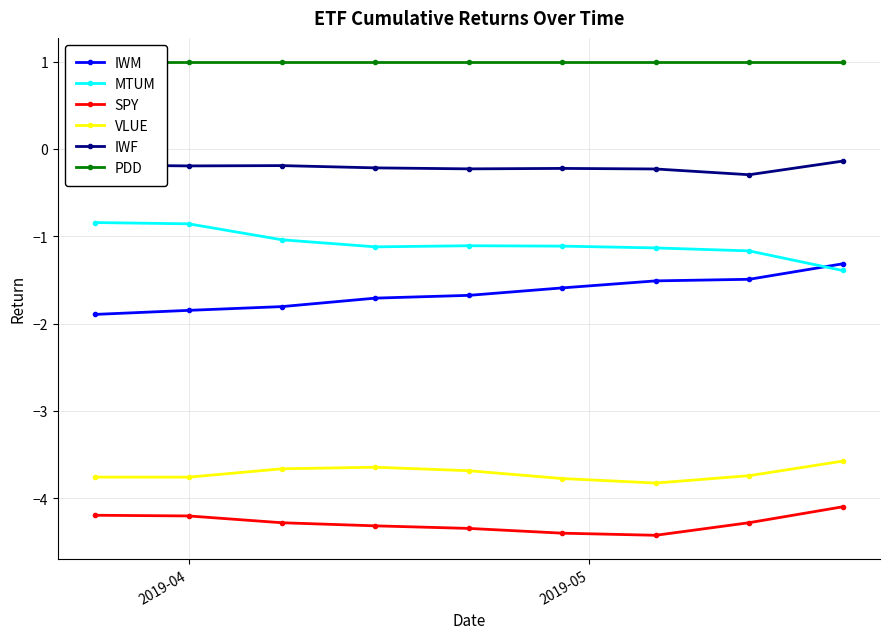

What is the value of the IWM point at the 6th from the left?

-1.6